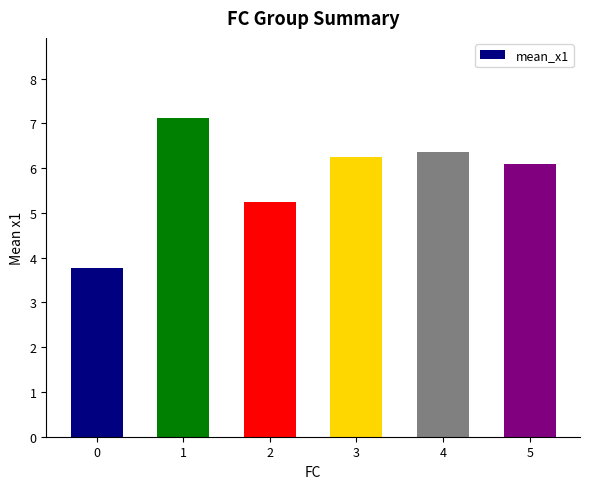

Reading right to left, transcribe all the data shown in this chart.

5=6.1	4=6.4	3=6.3	2=5.2	1=7.1	0=3.8